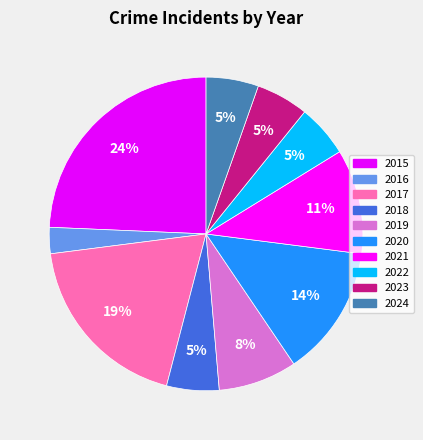

Which slice is the smallest?

2016